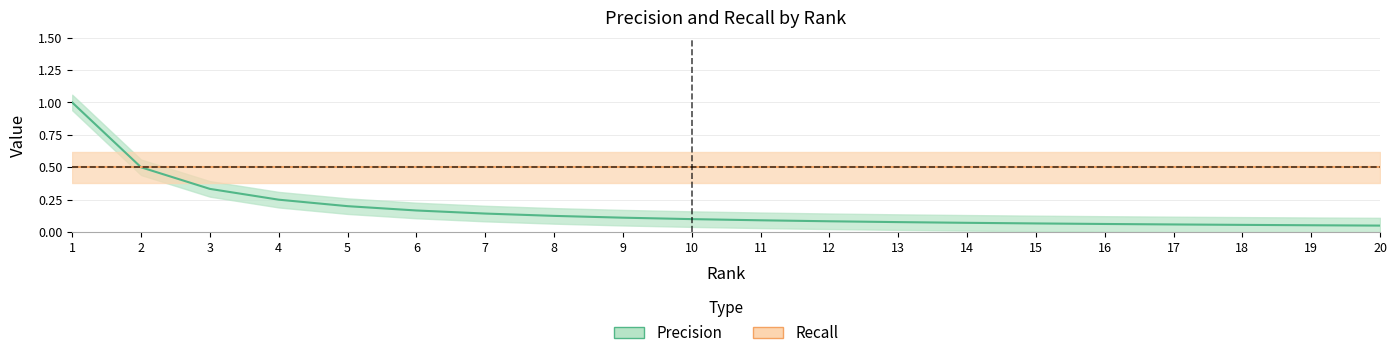

What is the maximum value shown in the chart?

1.0